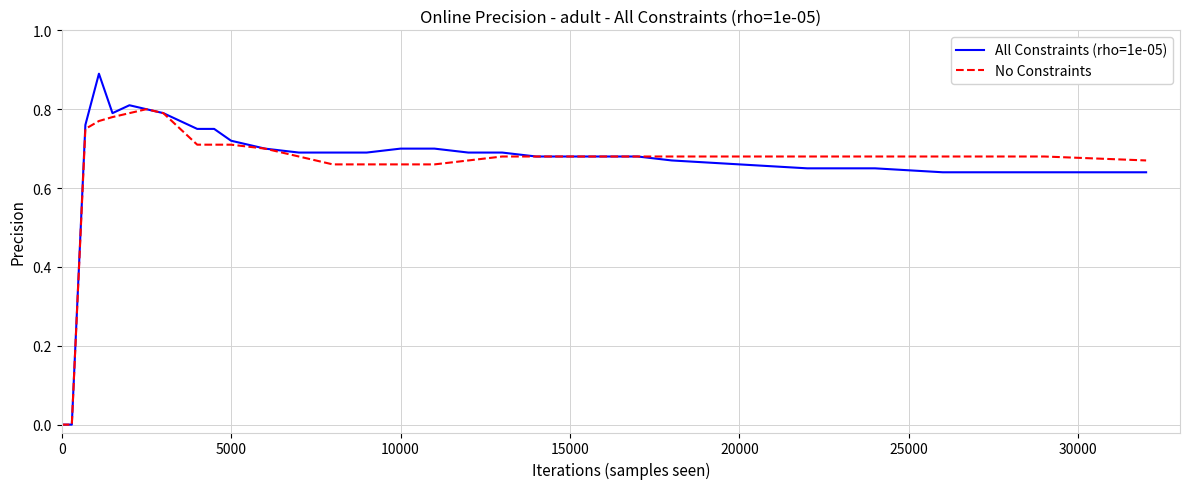

Rank the series by their maximum value, from lowest to highest.

No Constraints, All Constraints (rho=1e-05)